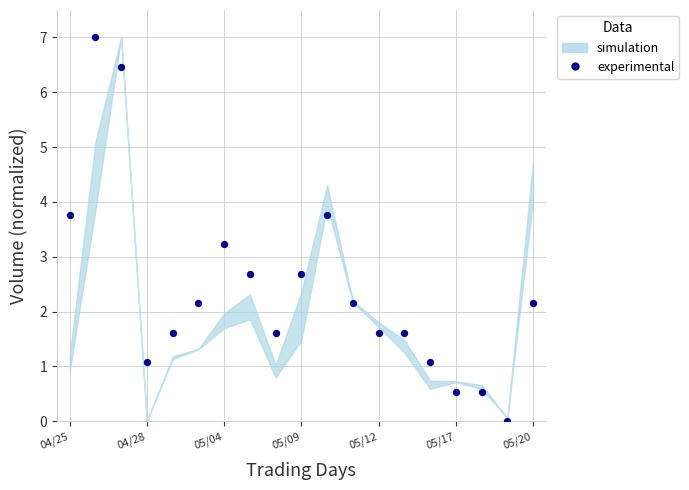

What Y value in the scatter plot is closest to 3?

3.2